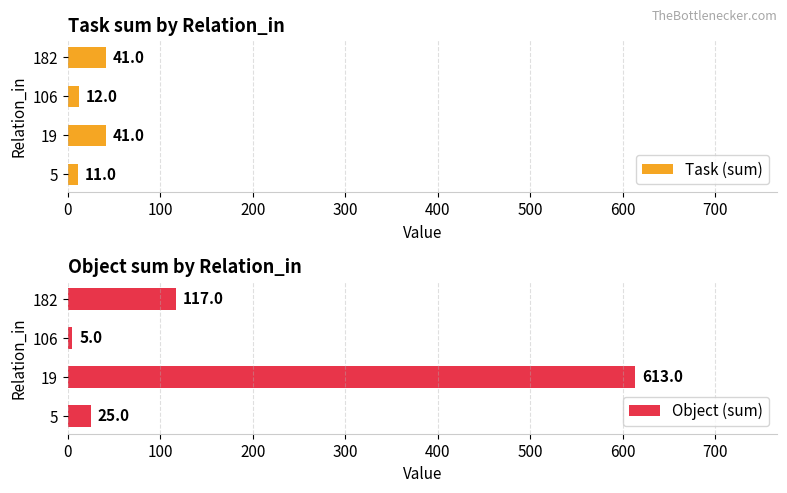

What value does the Task (sum) series have at 19, to the nearest 10?

40